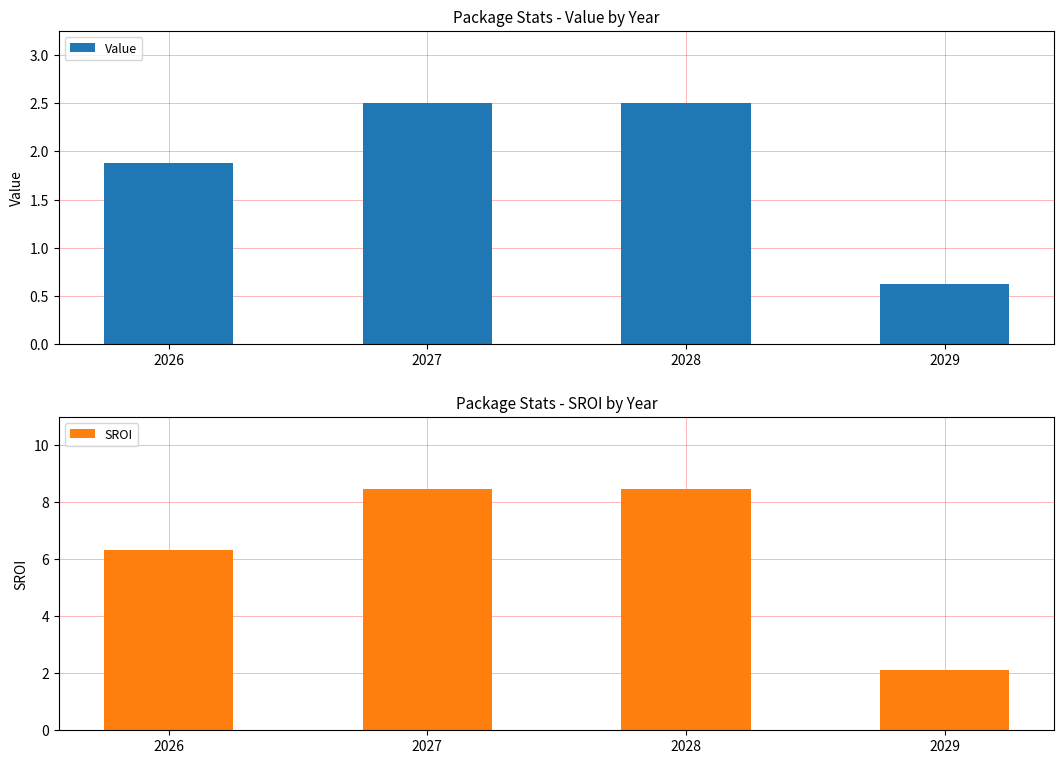

What is the sum of all SROI values?

25.3